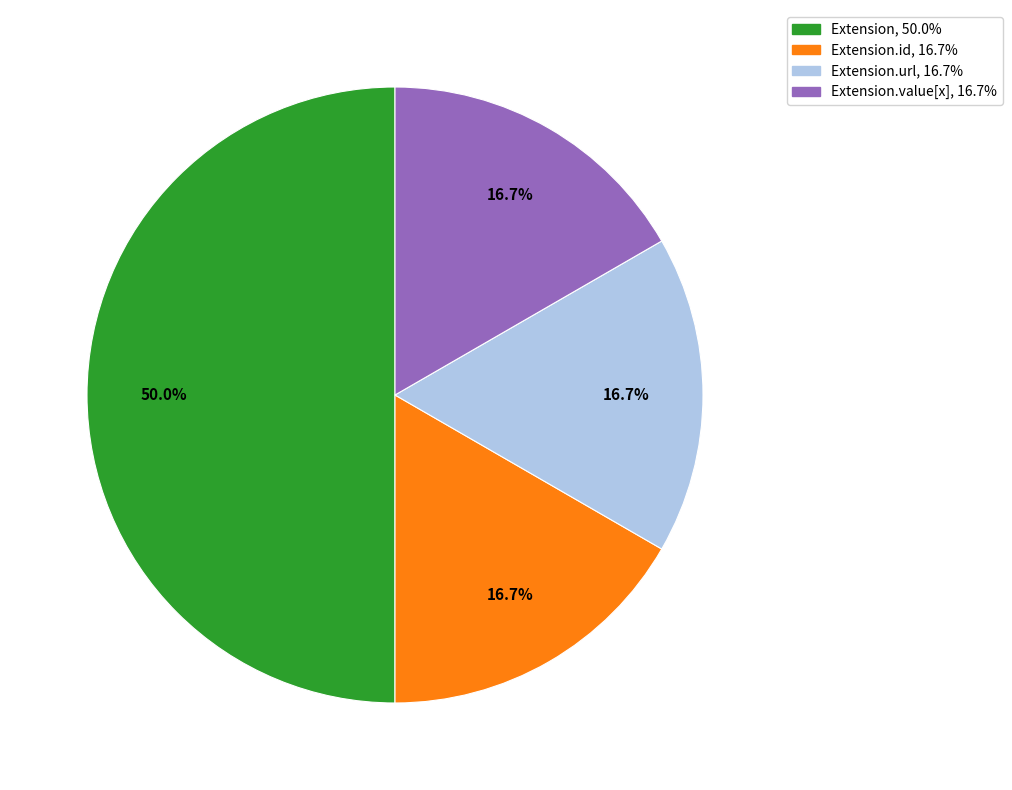

Count the number of slices in the pie.

4